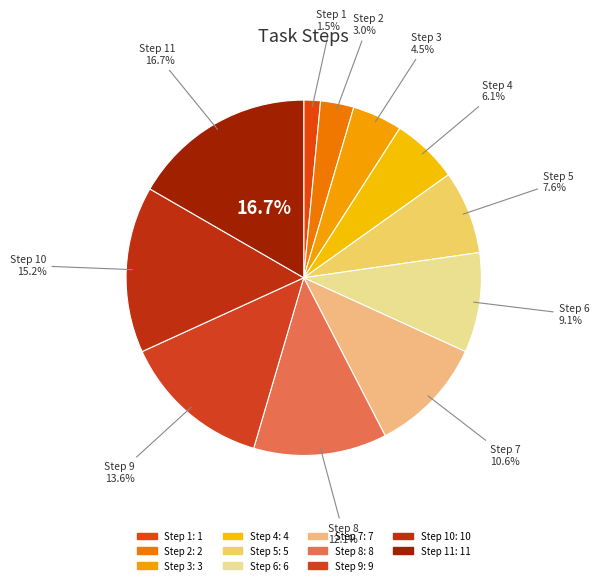

To the nearest percent, what is the combined percentage of Step 8 and Step 7?

23%